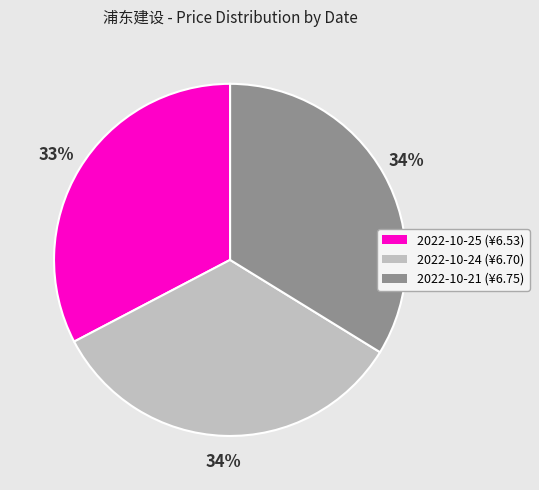

How many segments does this pie chart have?

3